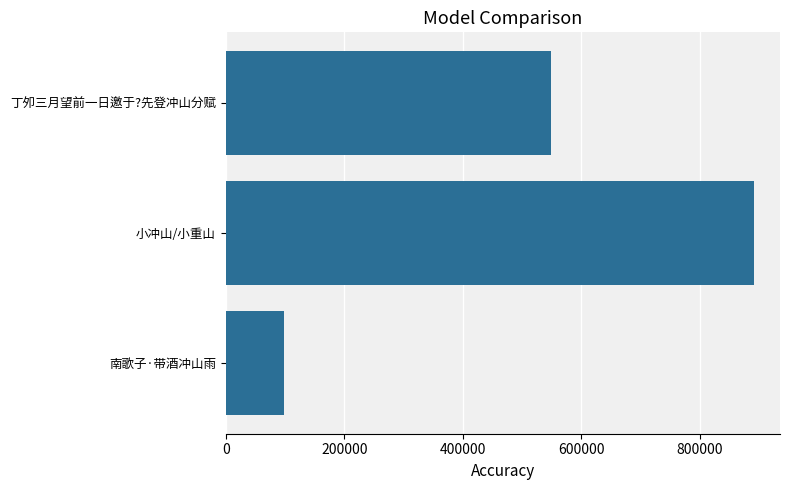

How many bars are there in total?

3